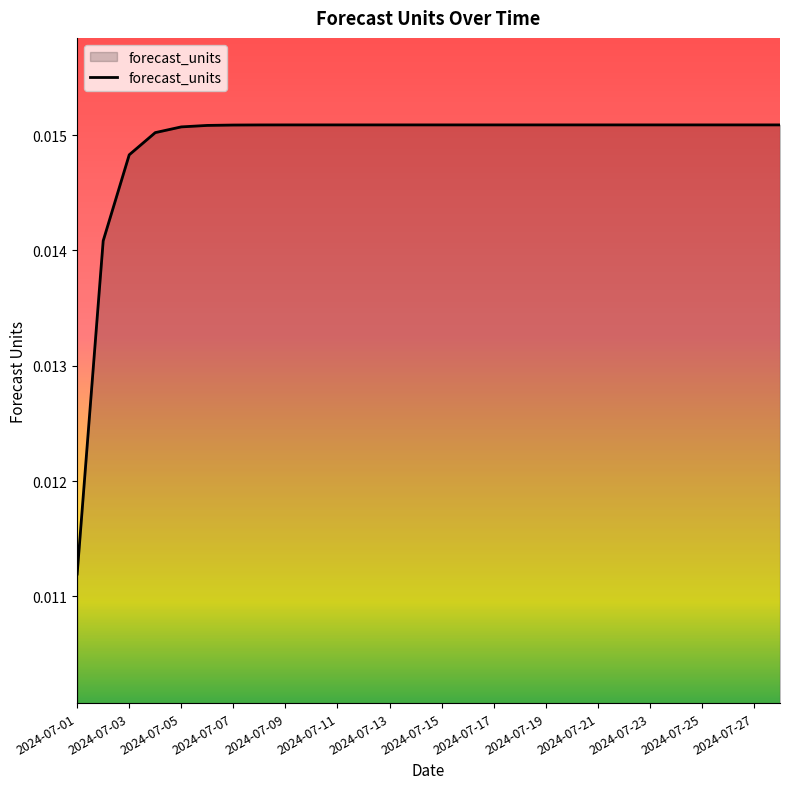

How many lines are shown in the chart?

1